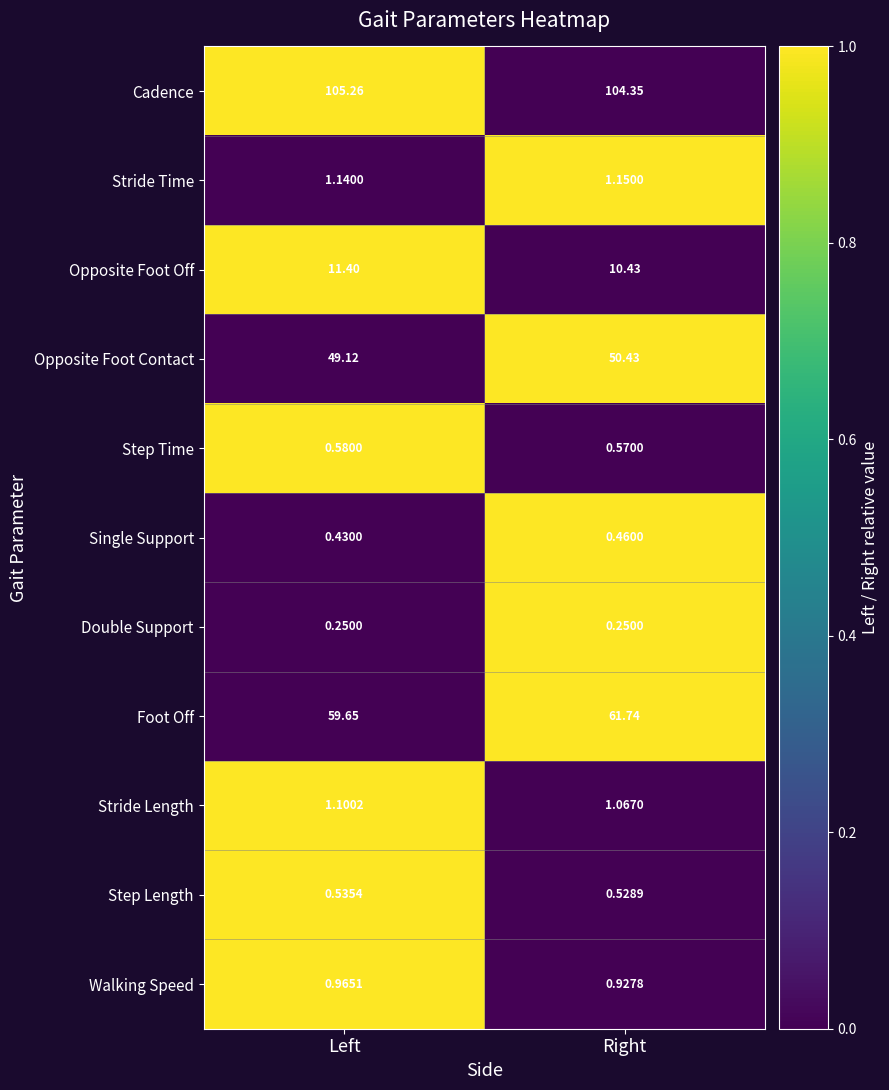

At Right, list the series in order from smallest to largest.

Double Support, Single Support, Step Length, Step Time, Walking Speed, Stride Length, Stride Time, Opposite Foot Off, Opposite Foot Contact, Foot Off, Cadence